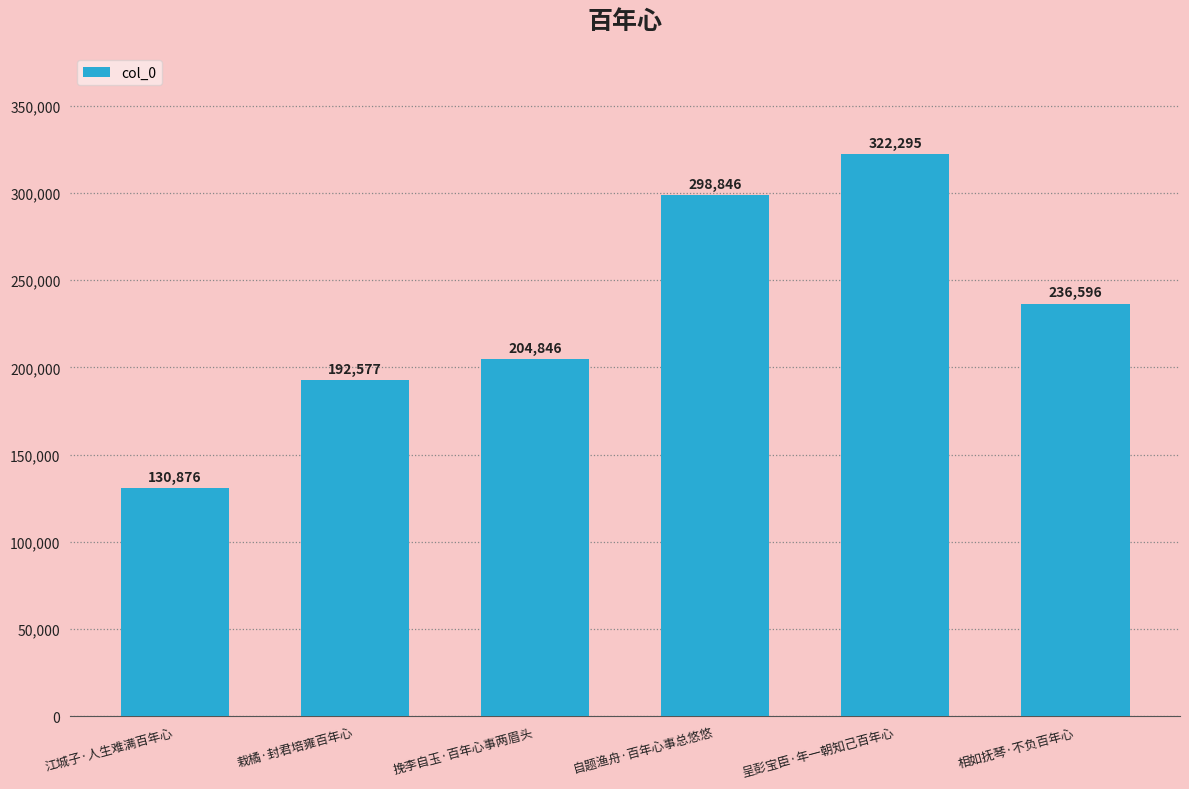

At which label does the data first exceed 236596?

自题渔舟·百年心事总悠悠